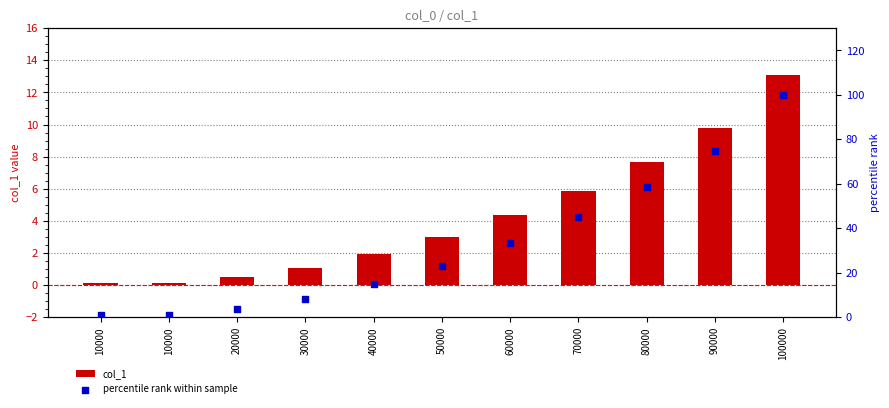

At which category is the sum across all series the highest?

100000